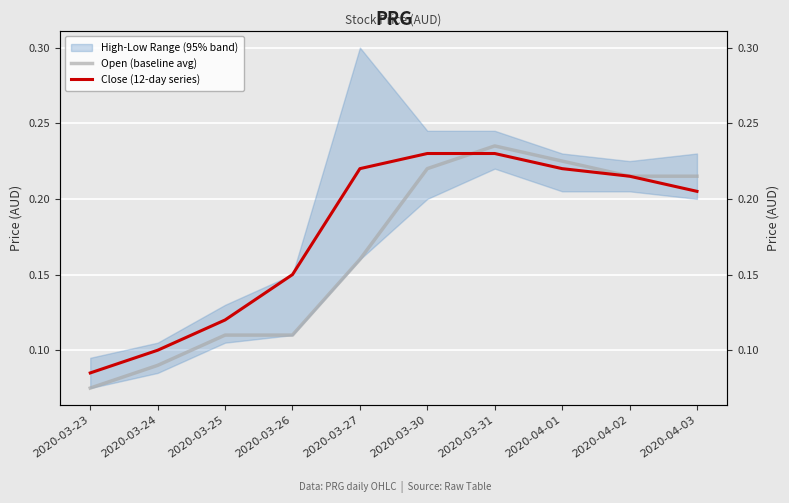

Reading right to left, list all the values displayed in this chart.

Open (baseline avg): 2020-04-03=0.2	2020-04-02=0.2	2020-04-01=0.2	2020-03-31=0.2	2020-03-30=0.2	2020-03-27=0.2	2020-03-26=0.1	2020-03-25=0.1	2020-03-24=0.1	2020-03-23=0.1
Close (12-day series): 2020-04-03=0.2	2020-04-02=0.2	2020-04-01=0.2	2020-03-31=0.2	2020-03-30=0.2	2020-03-27=0.2	2020-03-26=0.1	2020-03-25=0.1	2020-03-24=0.1	2020-03-23=0.1